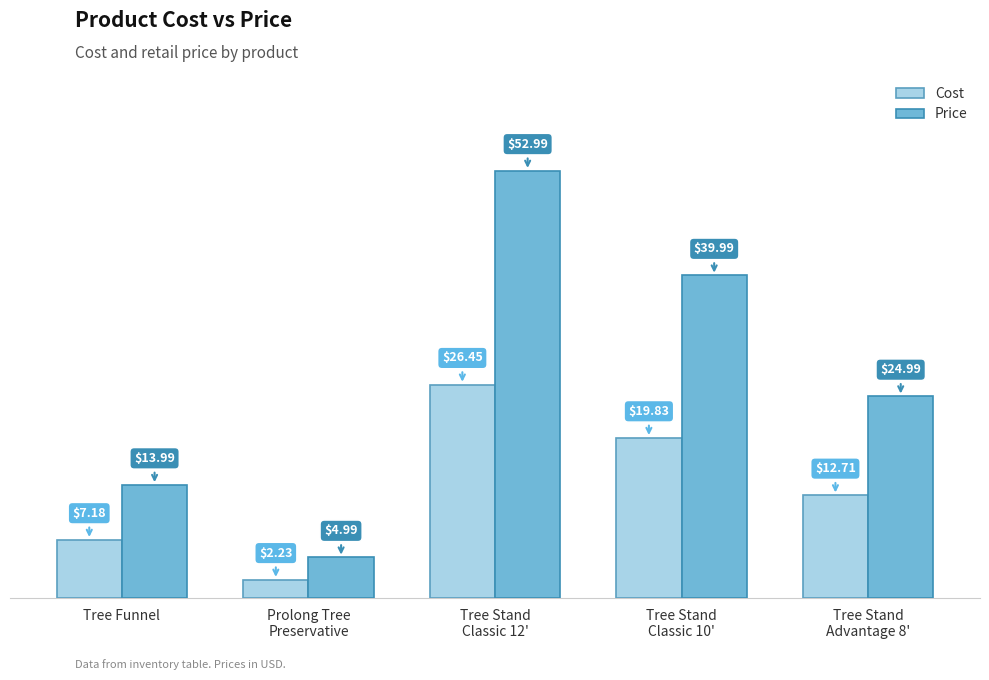

At how many categories does at least one series exceed 10?

4